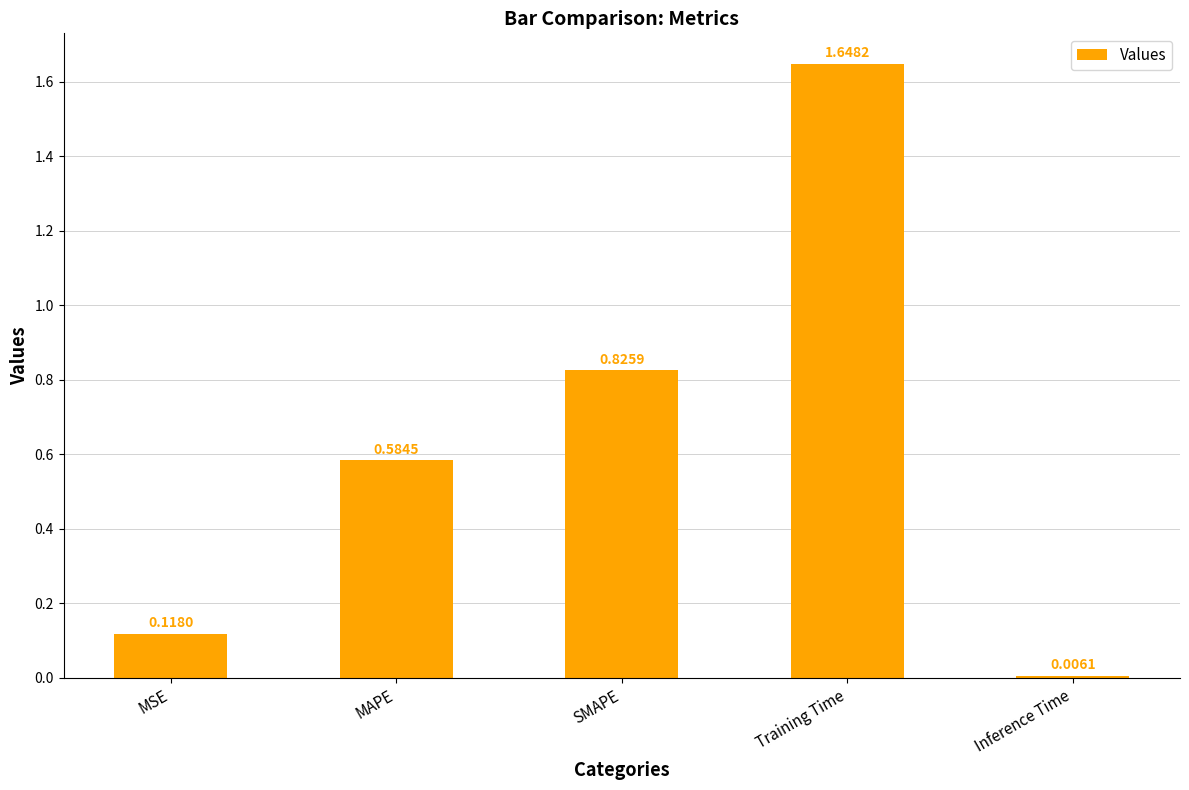

List the labels in order of value, largest first.

Training Time, SMAPE, MAPE, MSE, Inference Time